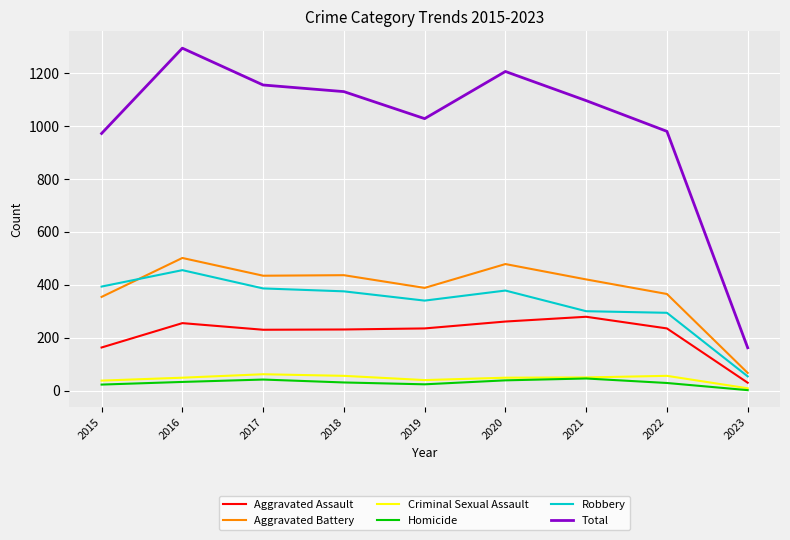

What is the total value across all series at 2020?

2410